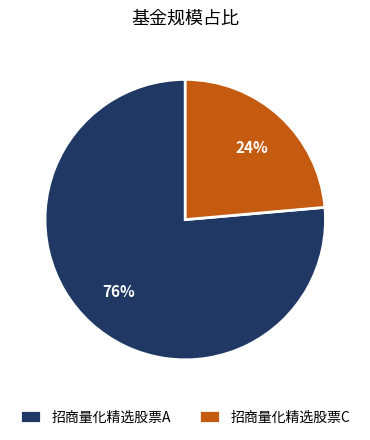

True or false: 招商量化精选股票C accounts for 37% of the total.

False